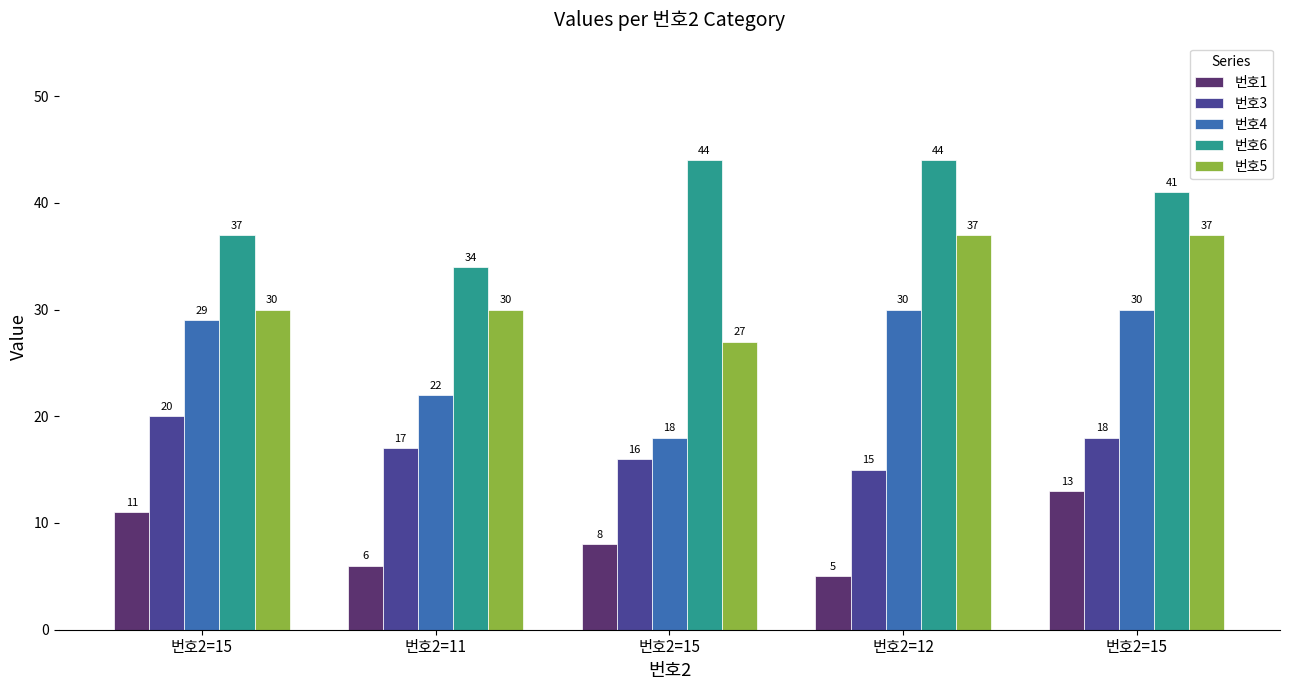

Which category has the lowest value across all series?

번호2=12